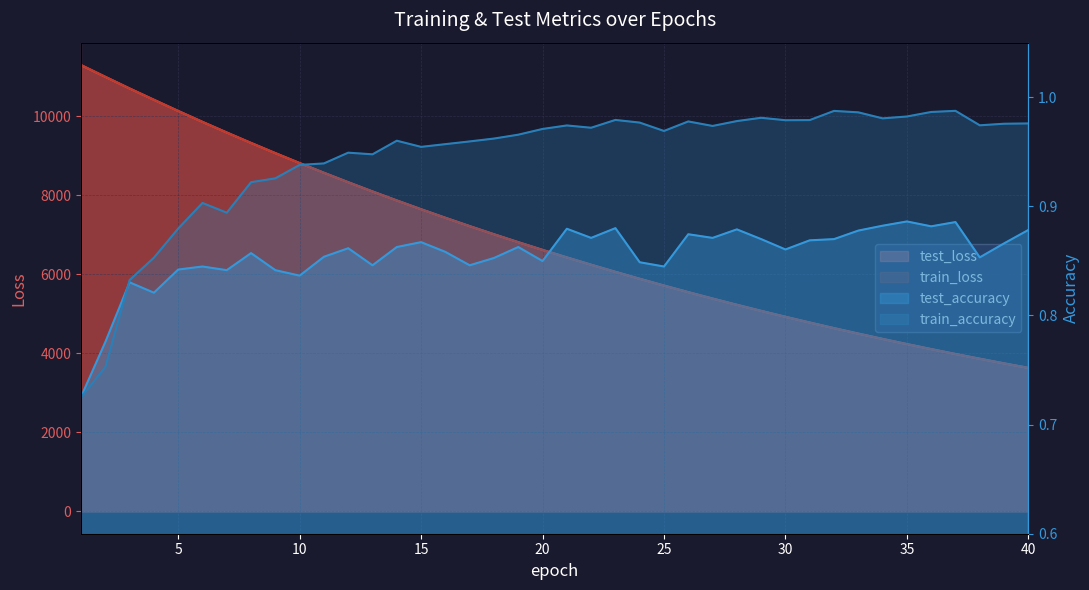

Is the value of train_loss at 18 greater than the value of train_accuracy at 12?

Yes